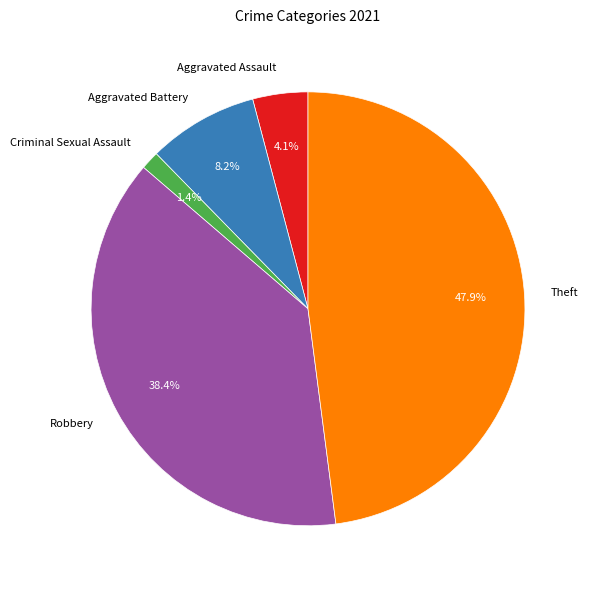

How many slices are in this pie chart?

5